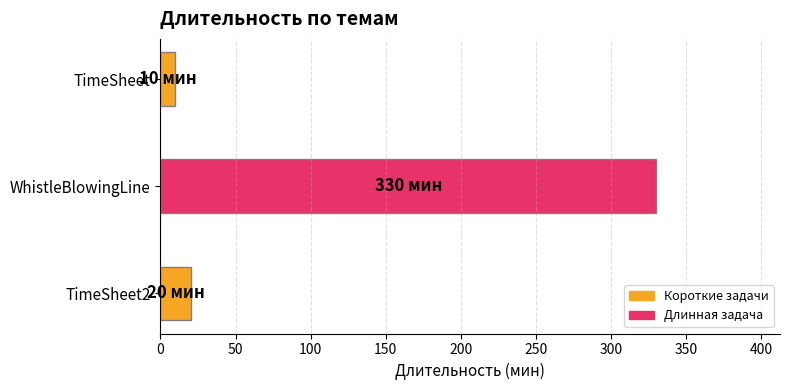

Count the number of data series in this chart.

1